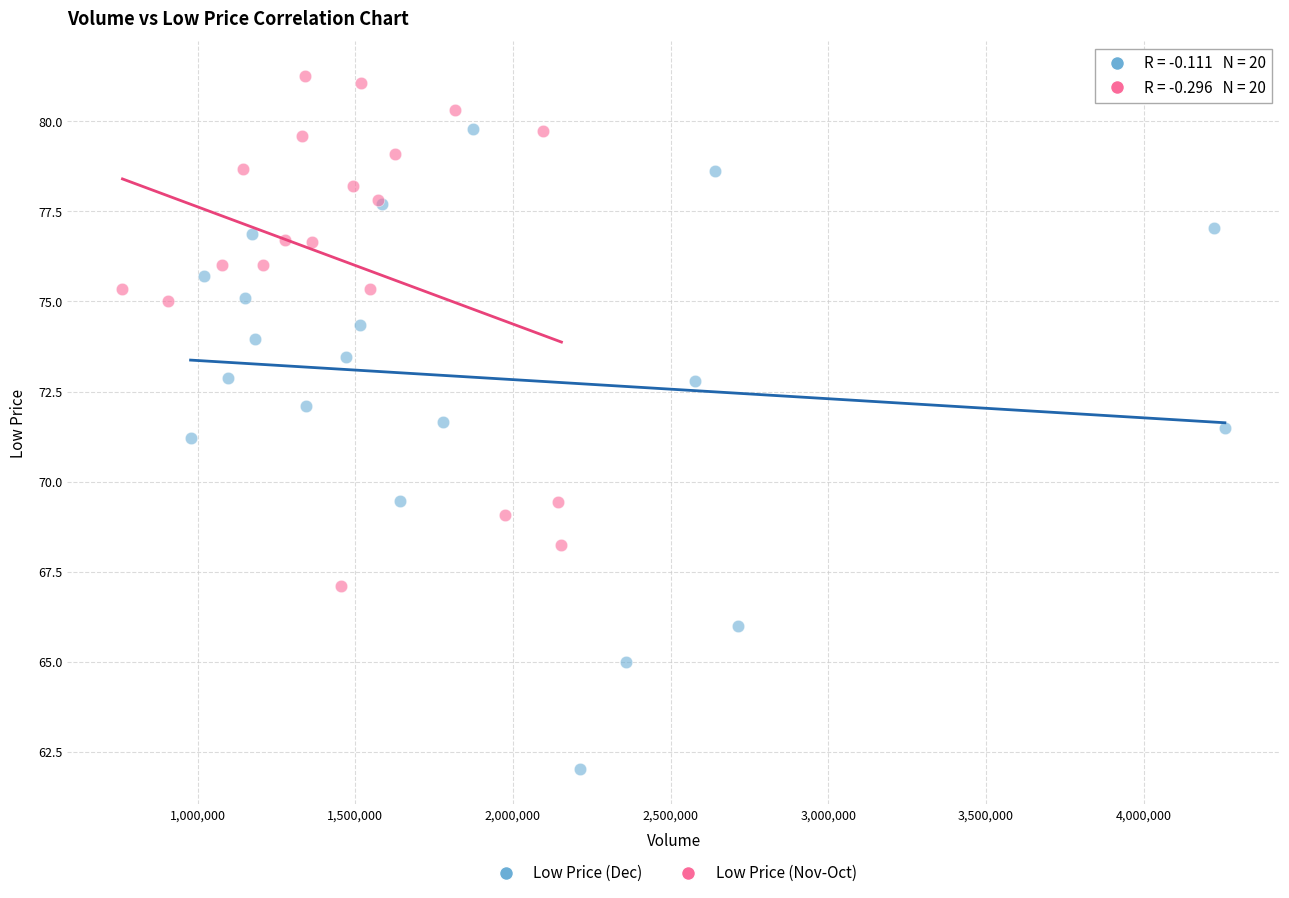

Which series contains the highest Y value?

Low Price (Nov-Oct)